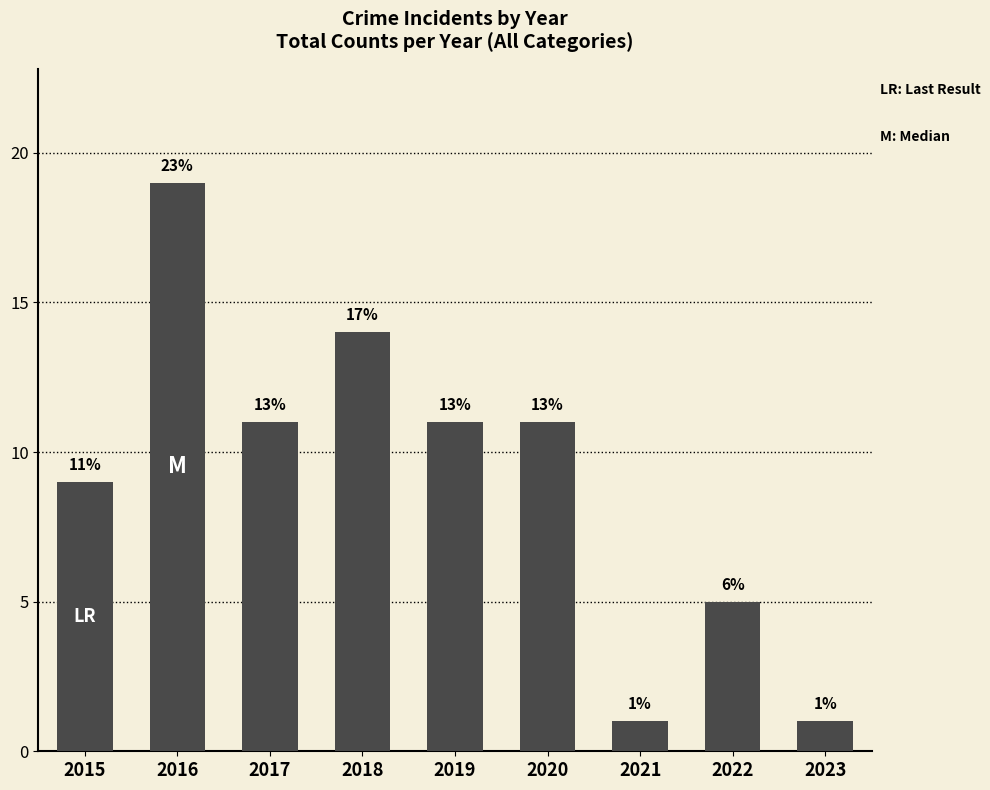

How many bars are there in total?

9